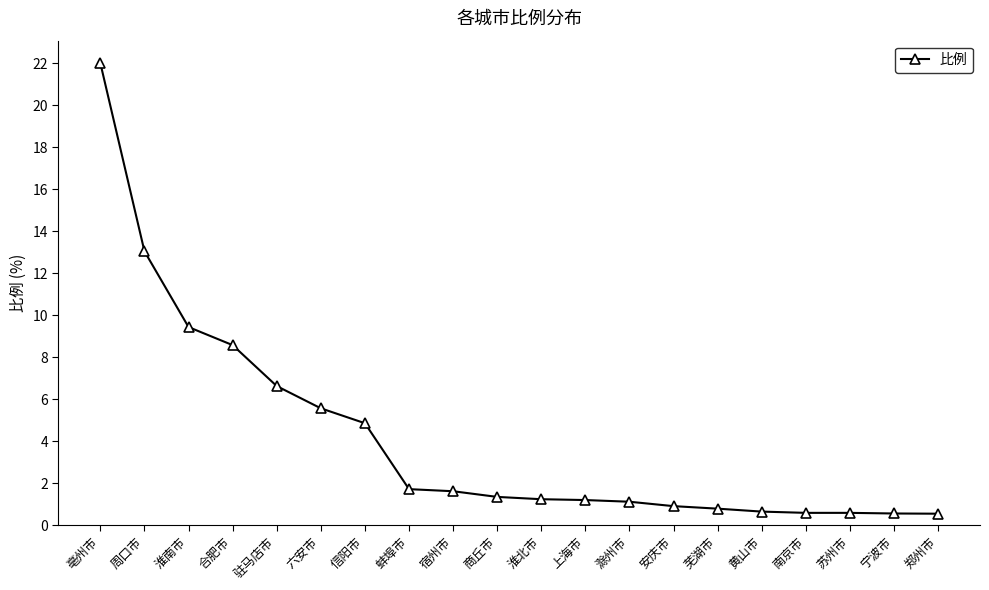

Count the number of data series in this chart.

1